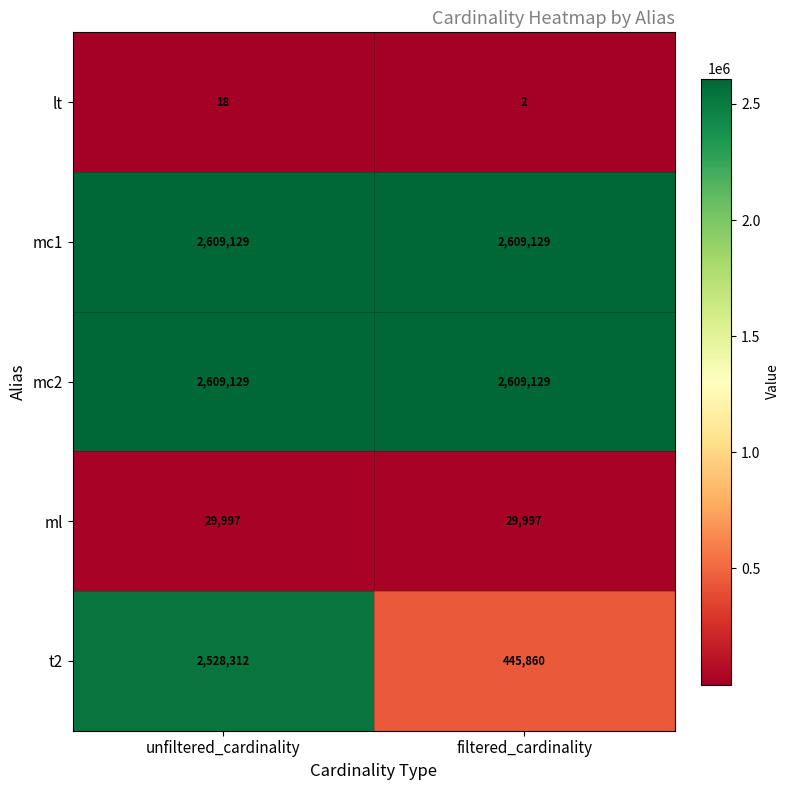

True or false: mc2 has a value of 3664119 at filtered_cardinality.

False